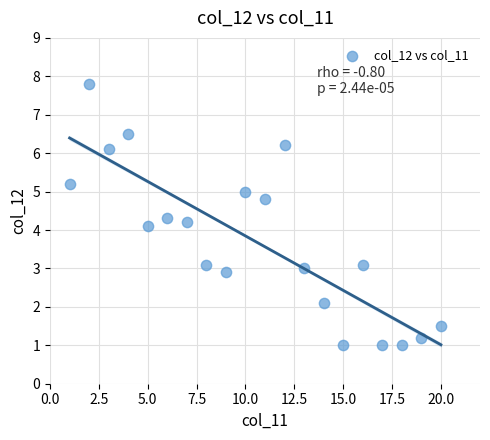

What is the range of X values (max minus min)?

19.0